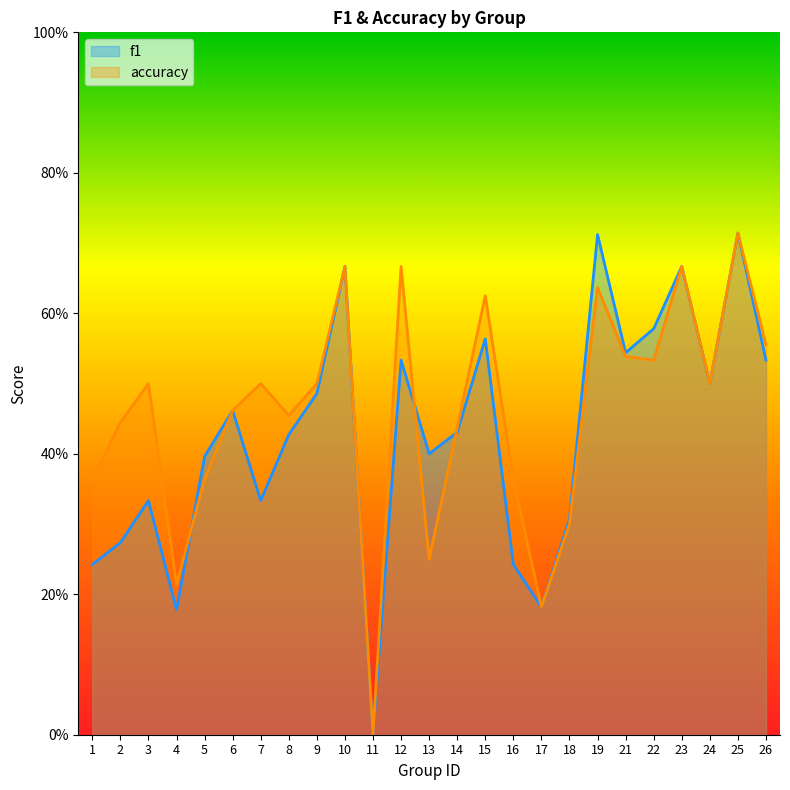

Is the value of f1 at 26 greater than the value of accuracy at 16?

Yes